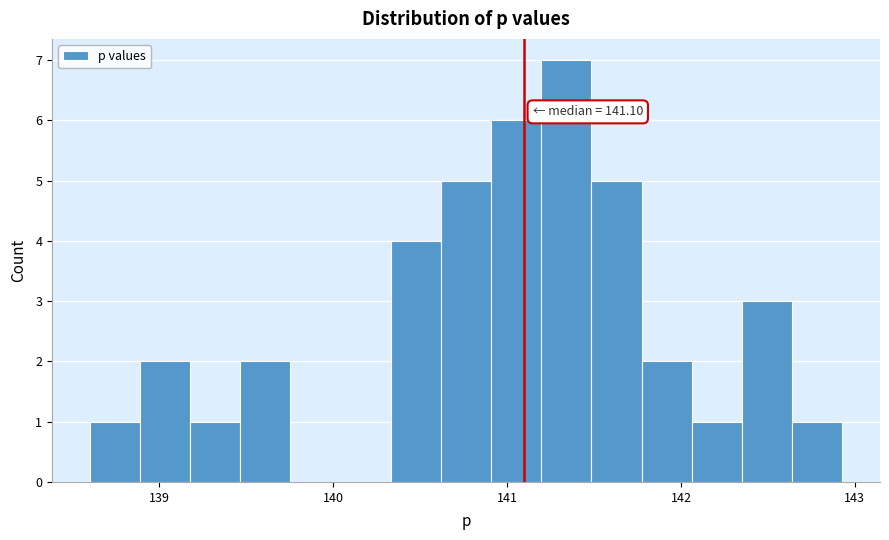

Around what value on the x-axis is the tallest bar? Give the approximate position of its centre, as read against the axis.

141.3